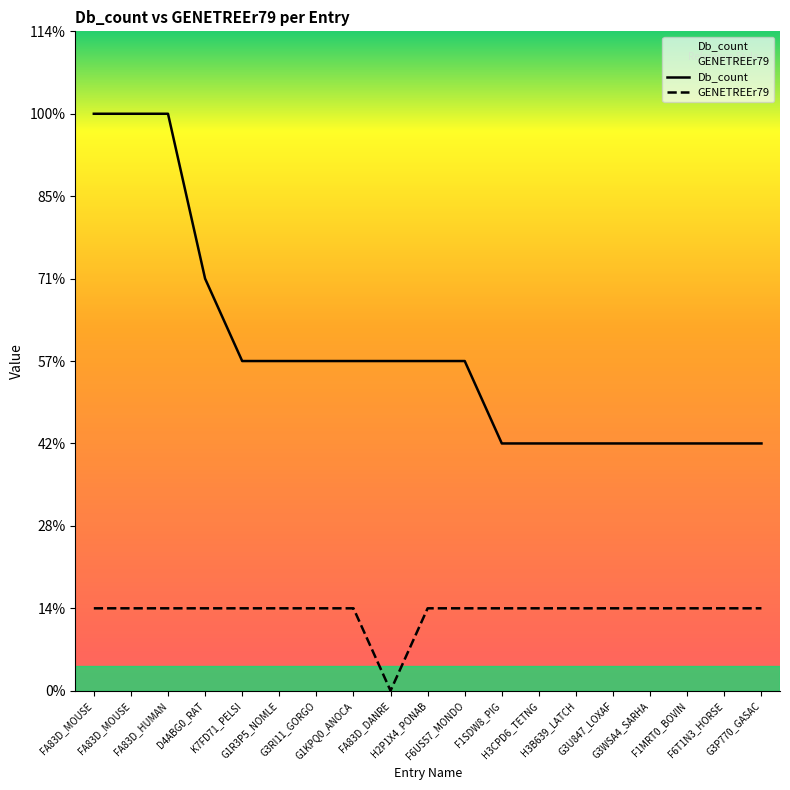

True or false: Db_count has more than 1 points higher than both neighbors.

False